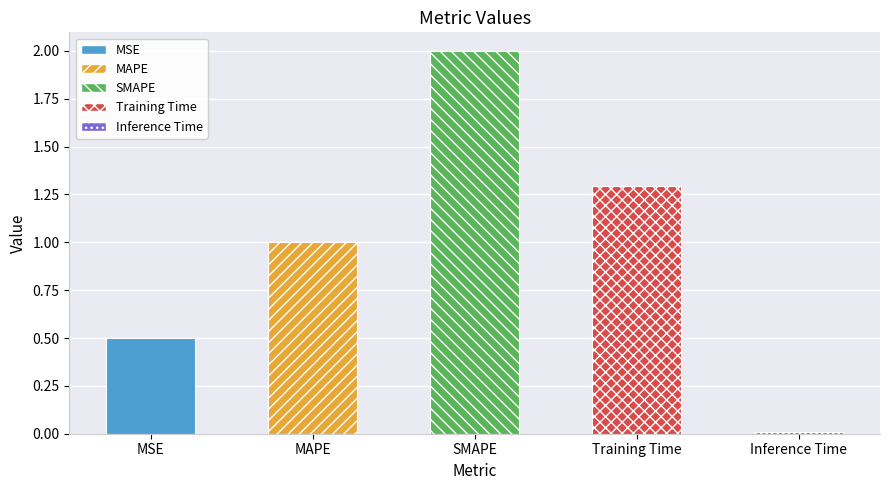

What is the maximum value shown in the chart?

2.0